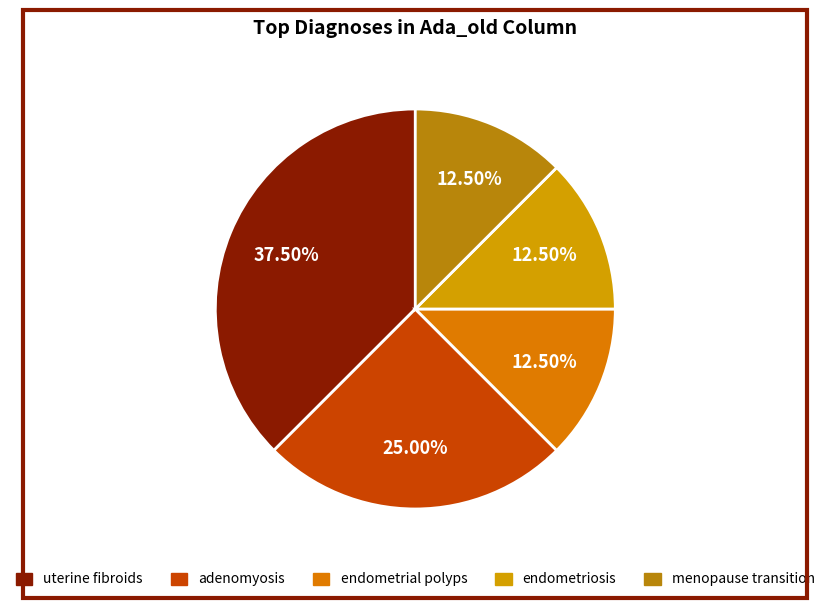

To the nearest percent, what is the combined percentage of endometrial polyps and menopause transition?

25%